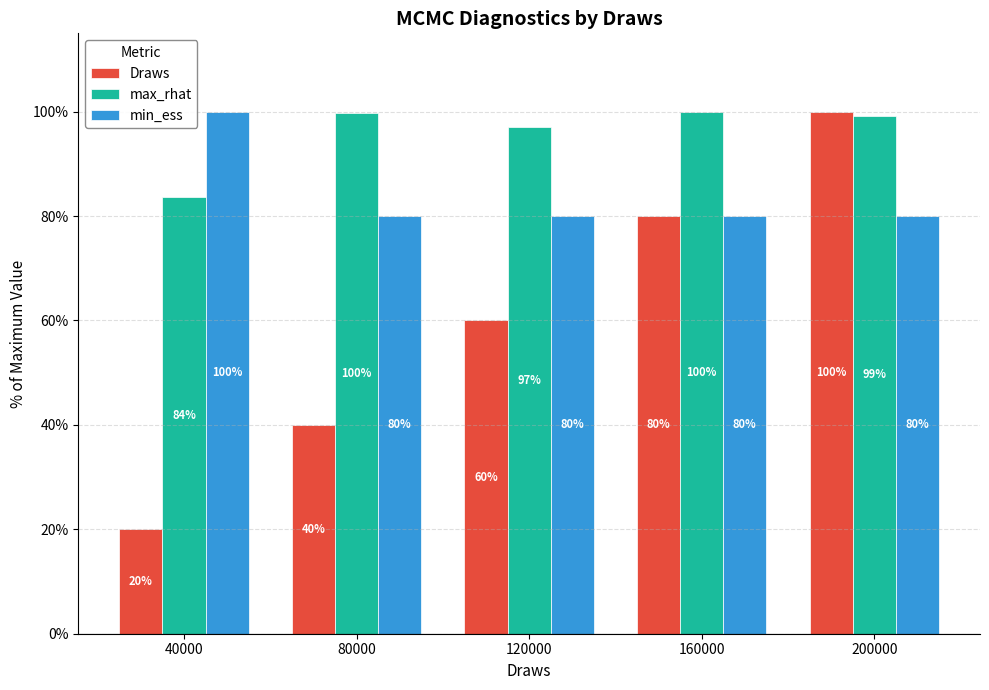

What is the average value of the max_rhat series?

95.9